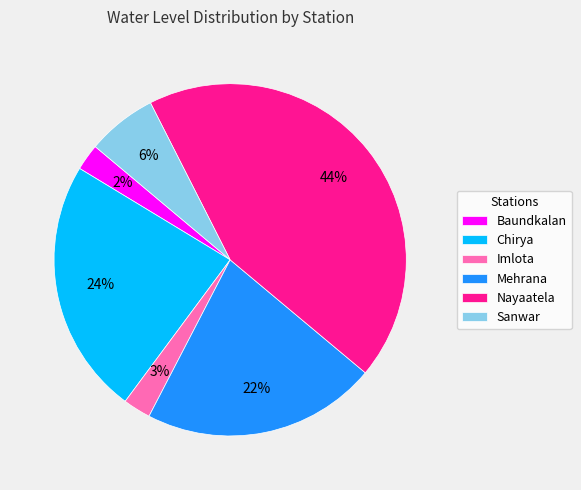

What is the largest slice in the pie chart?

Nayaatela